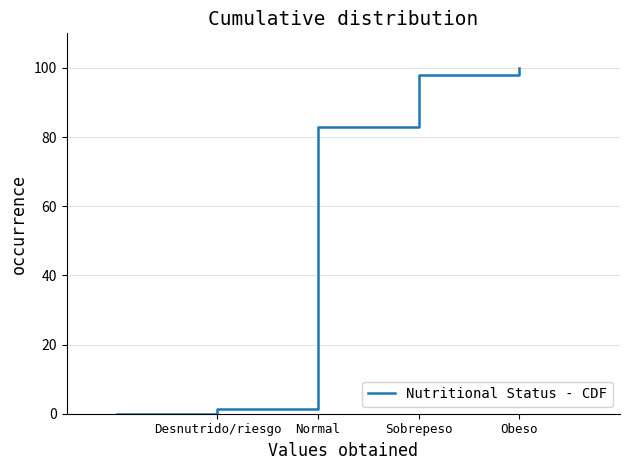

True or false: the data has more than 1 interior local peaks.

False